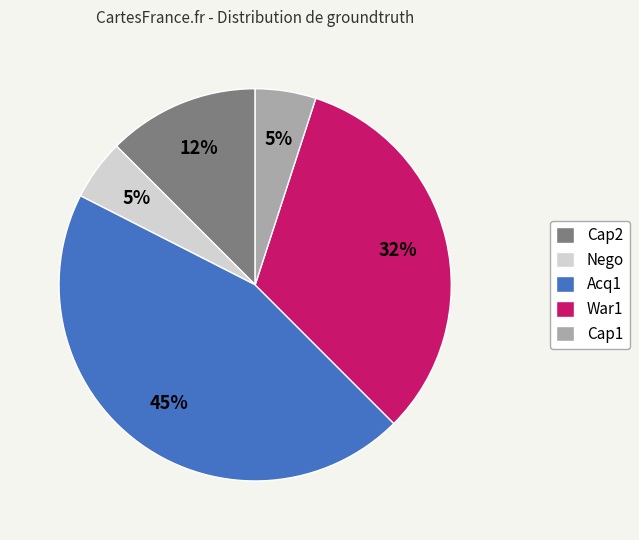

What percentage is the Nego slice, to the nearest percent?

5%